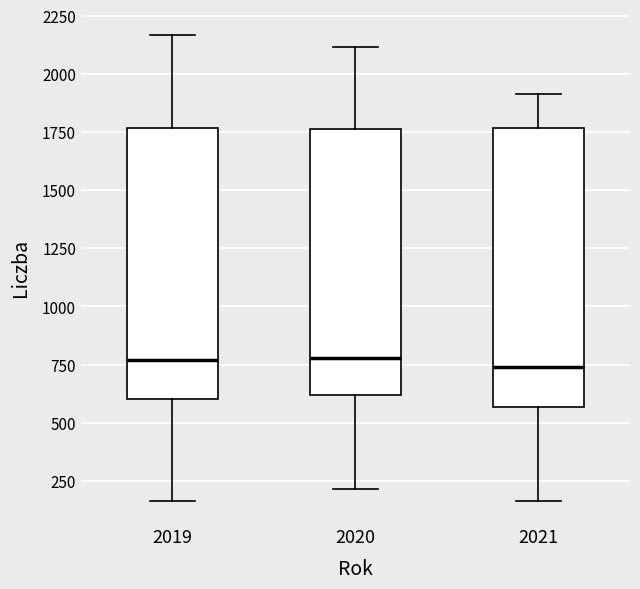

Reading left to right, transcribe this box plot: for each box, give where its median line is, the range the box spans, and where its two whiskers end, as read against the y-axis. The values are not printed on the chart, so give them approximately, as read against the axis.

2019: median 750, box 600 to 1750, whiskers 150 to 2150
2020: median 800, box 600 to 1750, whiskers 200 to 2100
2021: median 750, box 550 to 1750, whiskers 150 to 1900